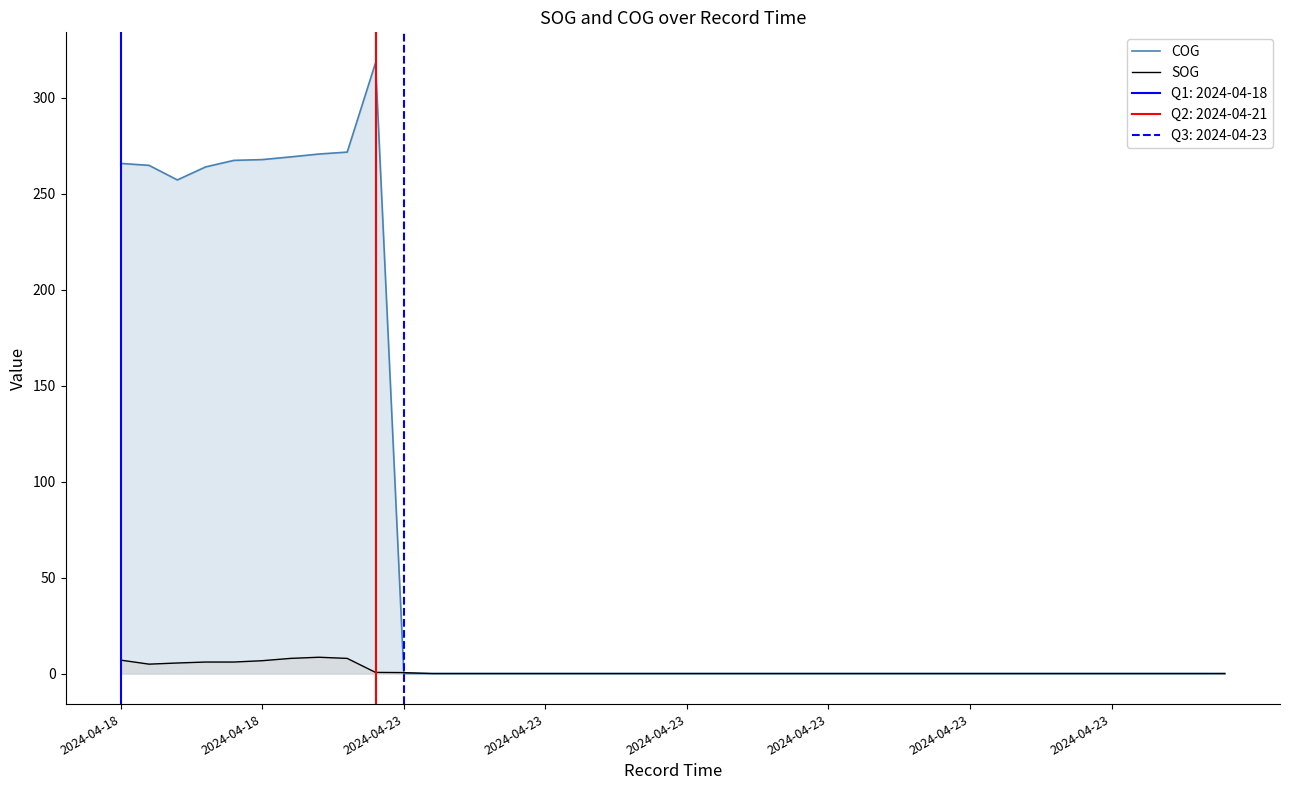

Which series has the largest total across all categories?

COG